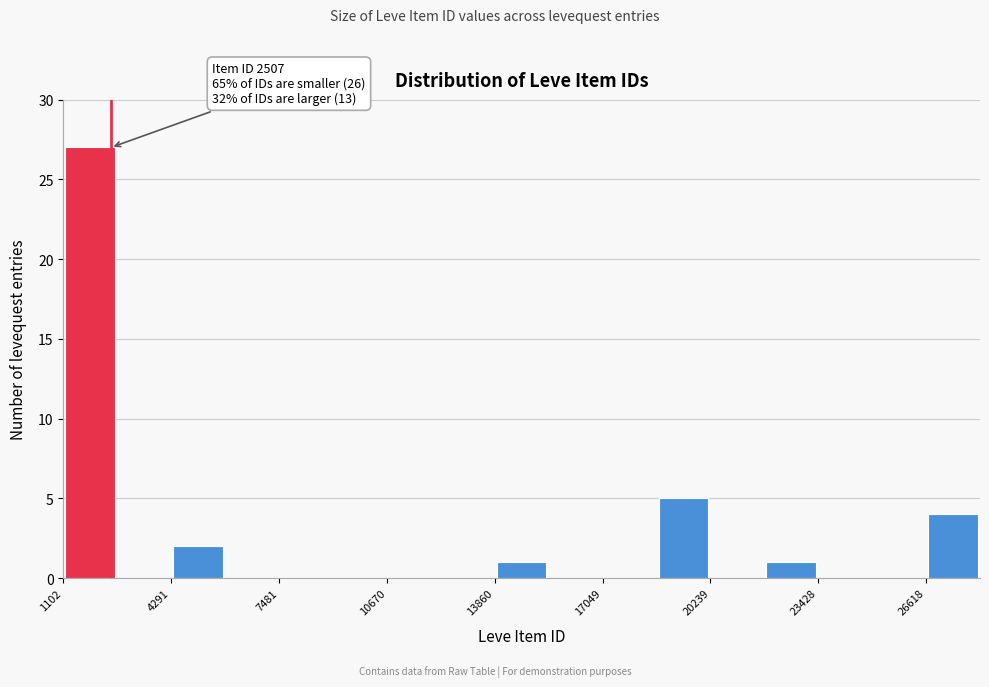

Read against the x-axis, roughly where is the centre of the tallest bar?

2000